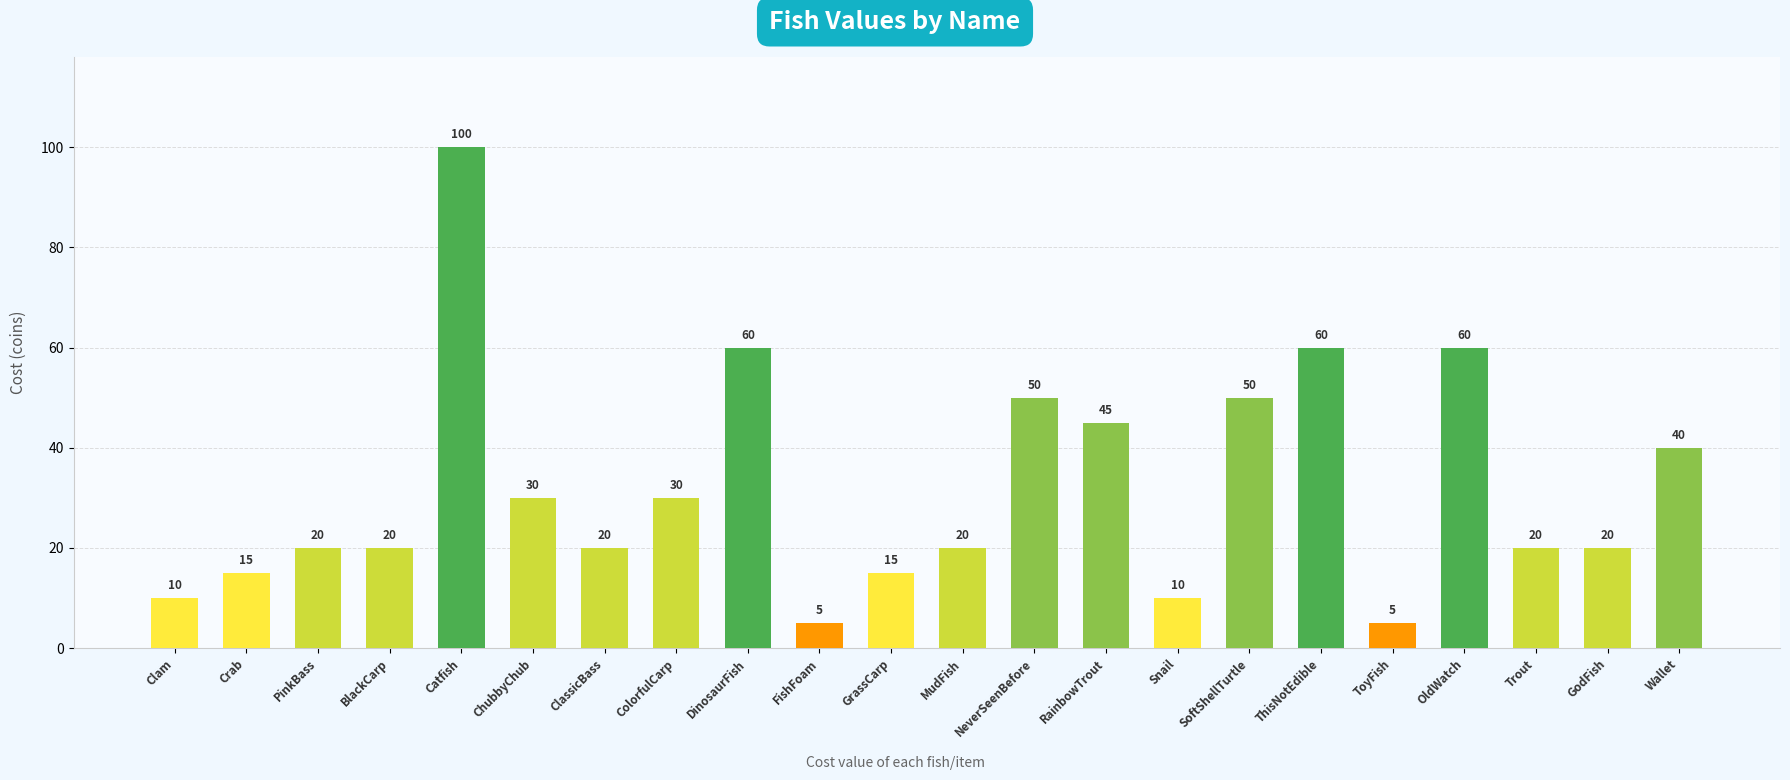

What position from the right is MudFish?

11